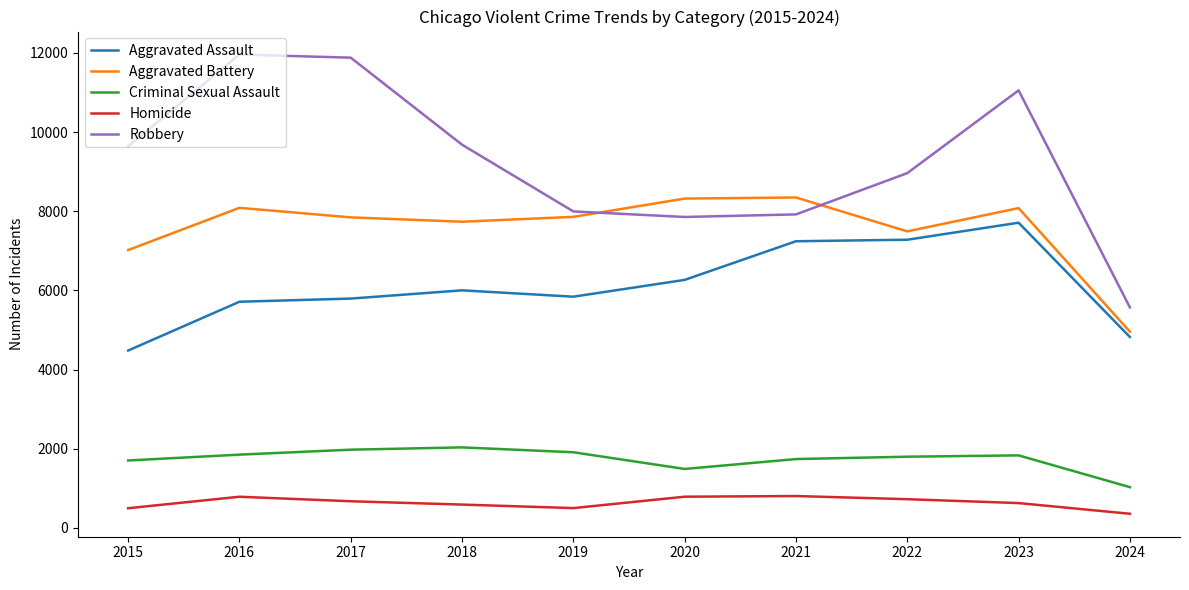

Which series has the largest total across all categories?

Robbery